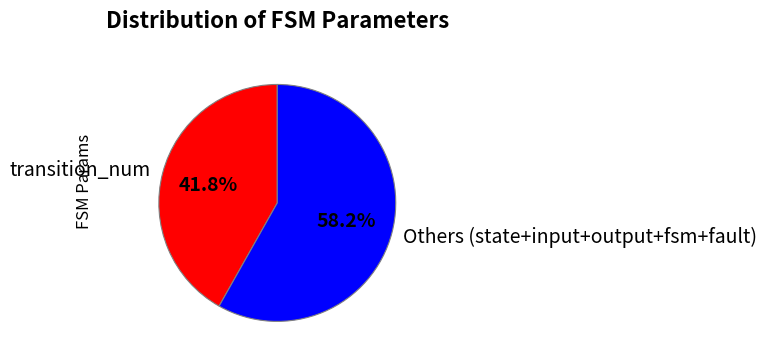

How many slices are in this pie chart?

2